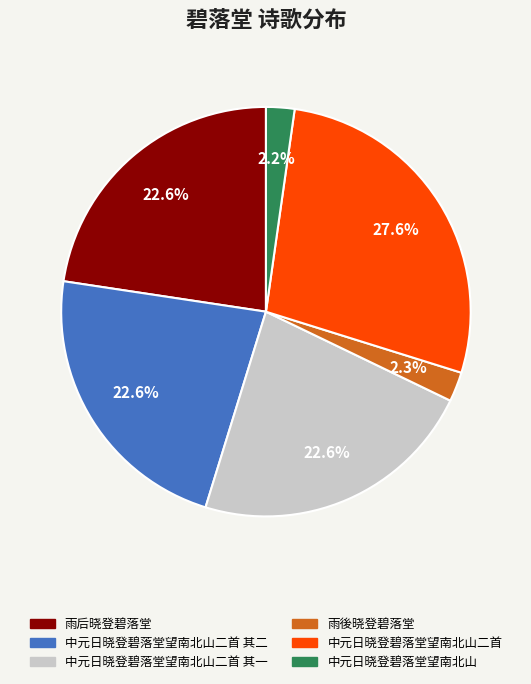

How many slices are in this pie chart?

6